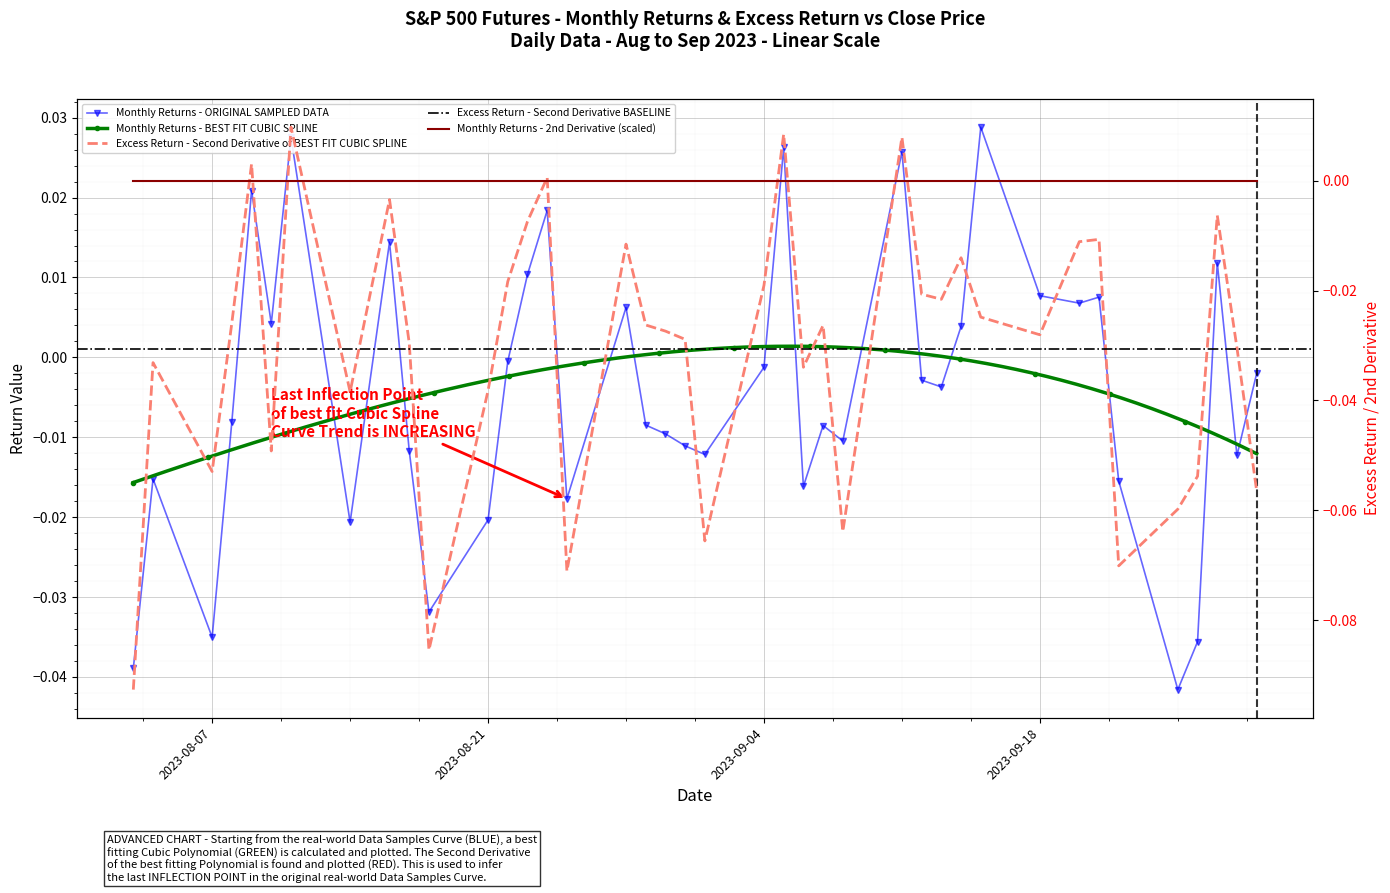

Which series has the largest total across all categories?

Monthly Returns